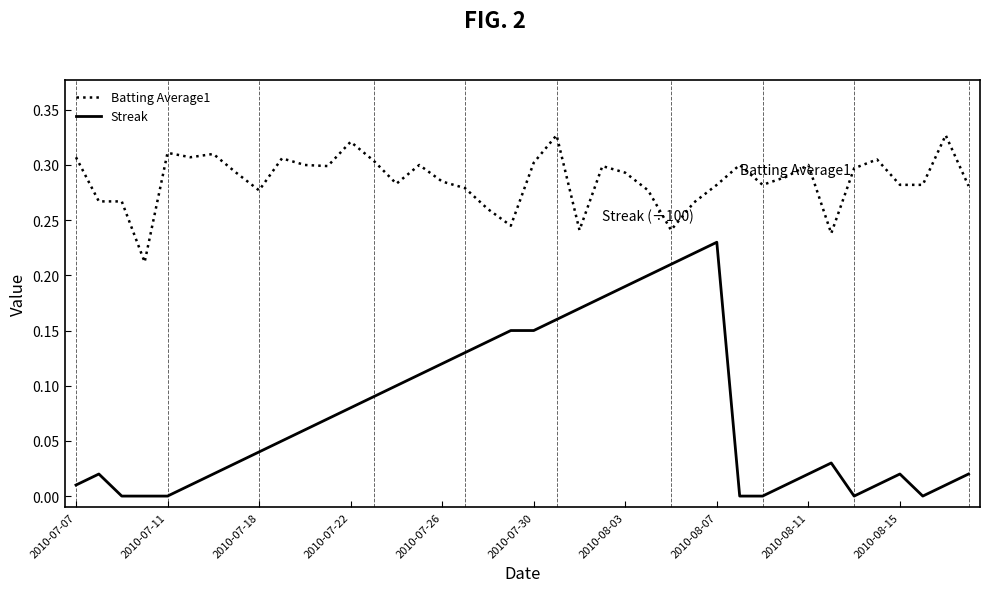

List the series in order of their overall mean, lowest first.

Streak, Batting Average1